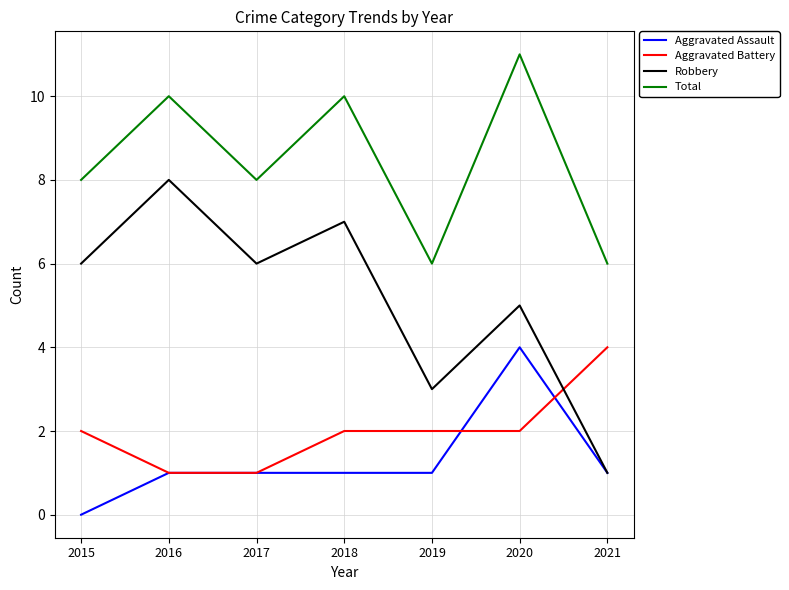

Reading left to right, transcribe all the data shown in this chart.

Aggravated Assault: 0	1	1	1	1	4	1
Aggravated Battery: 2	1	1	2	2	2	4
Robbery: 6	8	6	7	3	5	1
Total: 8	10	8	10	6	11	6